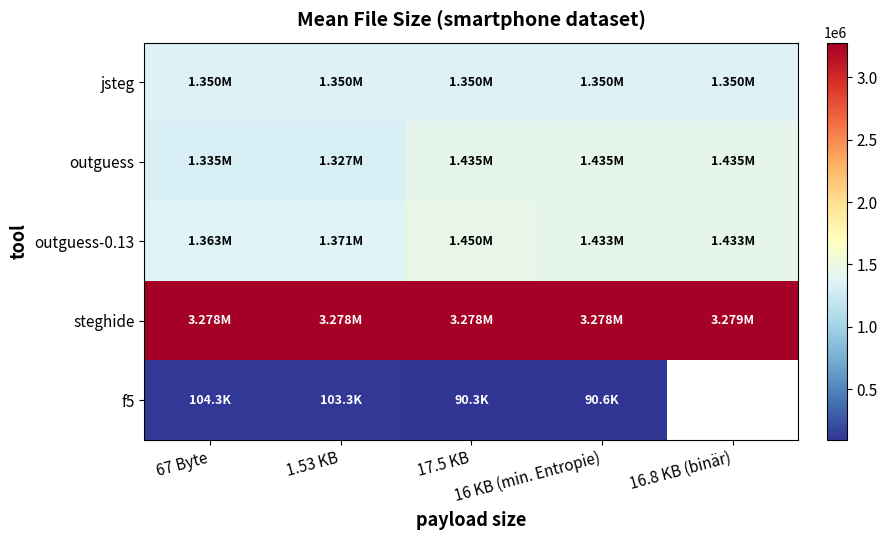

The value of outguess-0.13 at 17.5 KB is 1980235.1. True or false?

False